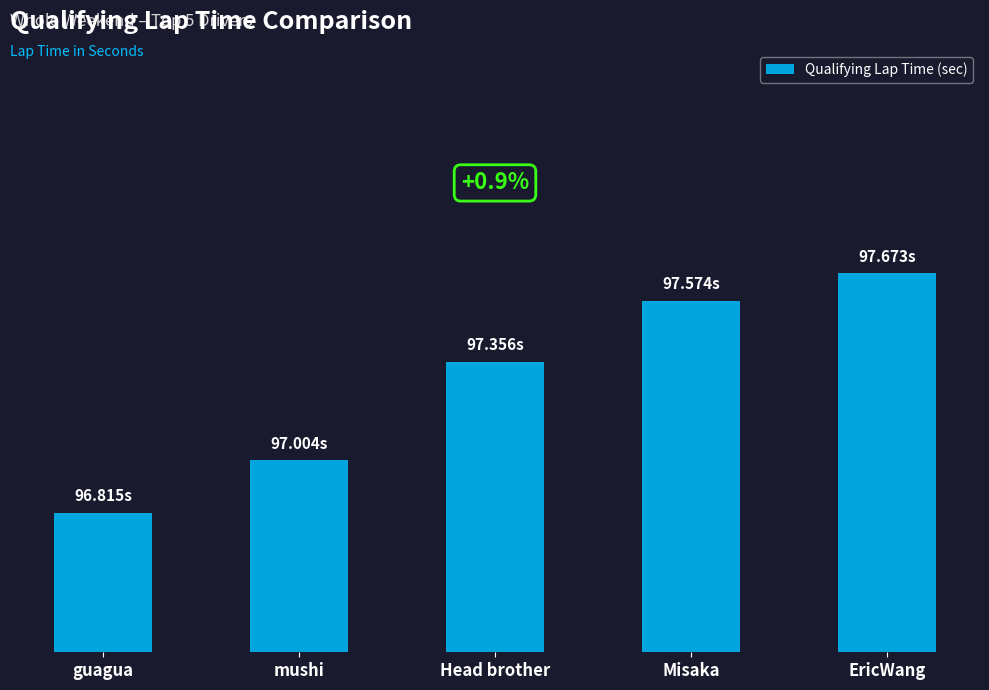

At which label is the value closest to 97?

mushi